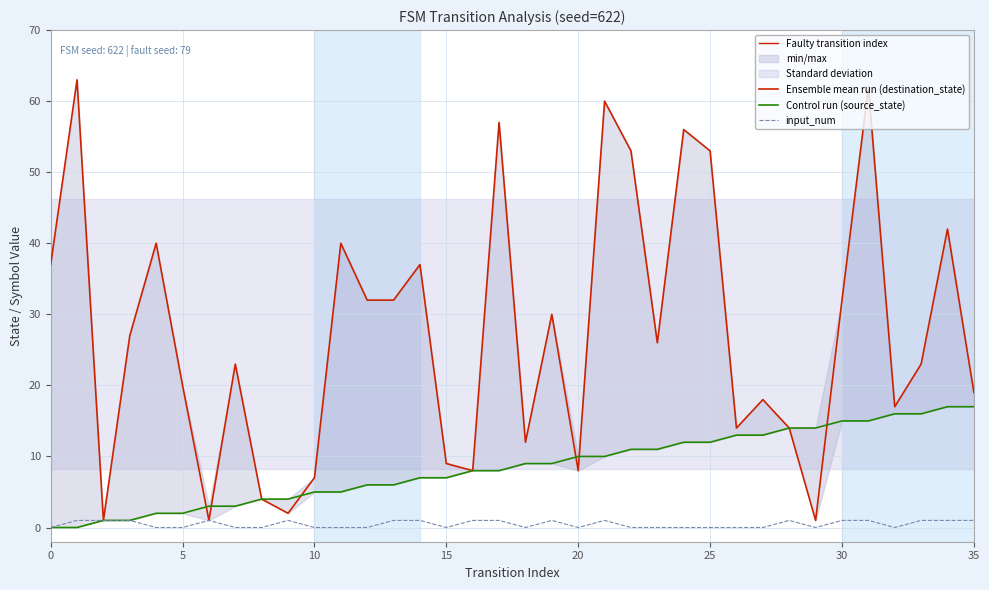

What is the maximum value for input_num?

1